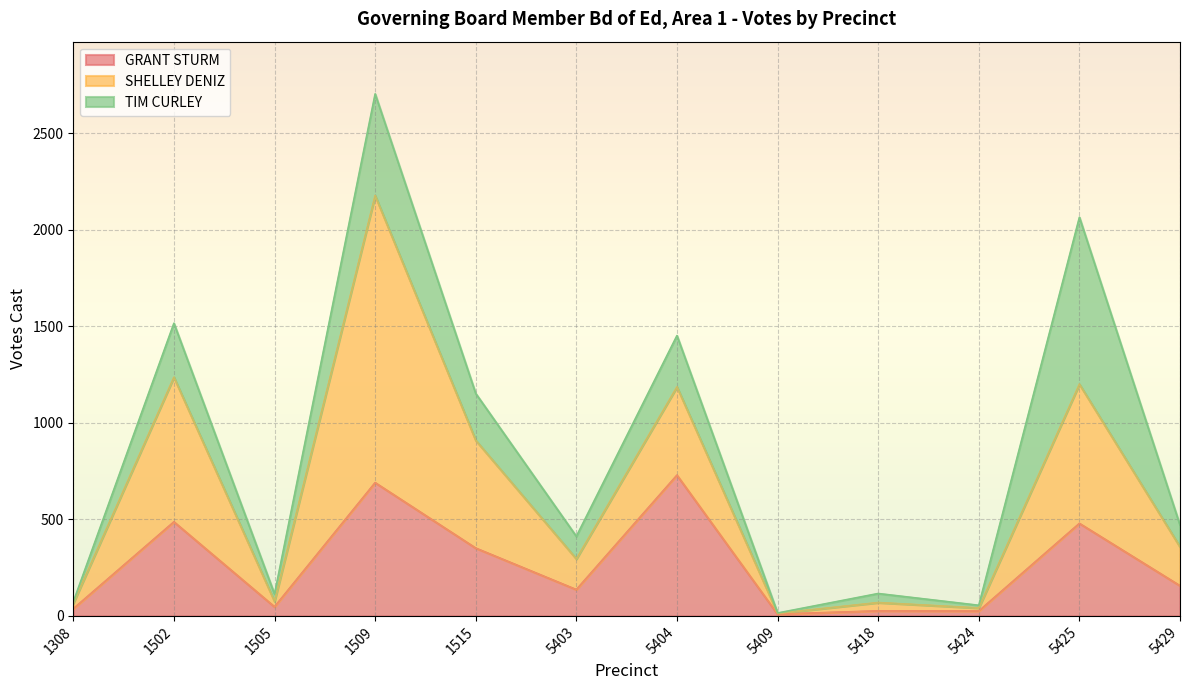

Reading right to left, what are all the values shown in this chart?

GRANT STURM: 5429=156	5425=479	5424=25	5418=26	5409=9	5404=729	5403=136	1515=351	1509=690	1505=47	1502=487	1308=37
SHELLEY DENIZ: 5429=201	5425=721	5424=16	5418=43	5409=4	5404=457	5403=159	1515=558	1509=1487	1505=28	1502=749	1308=28
TIM CURLEY: 5429=113	5425=865	5424=14	5418=47	5409=2	5404=266	5403=117	1515=243	1509=527	1505=38	1502=280	1308=8